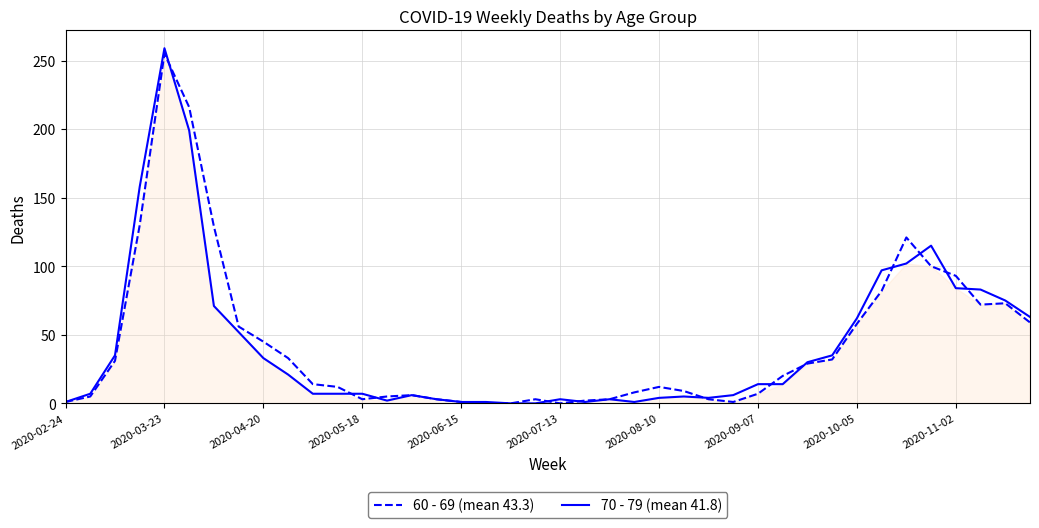

What is the maximum value shown in the chart?

259